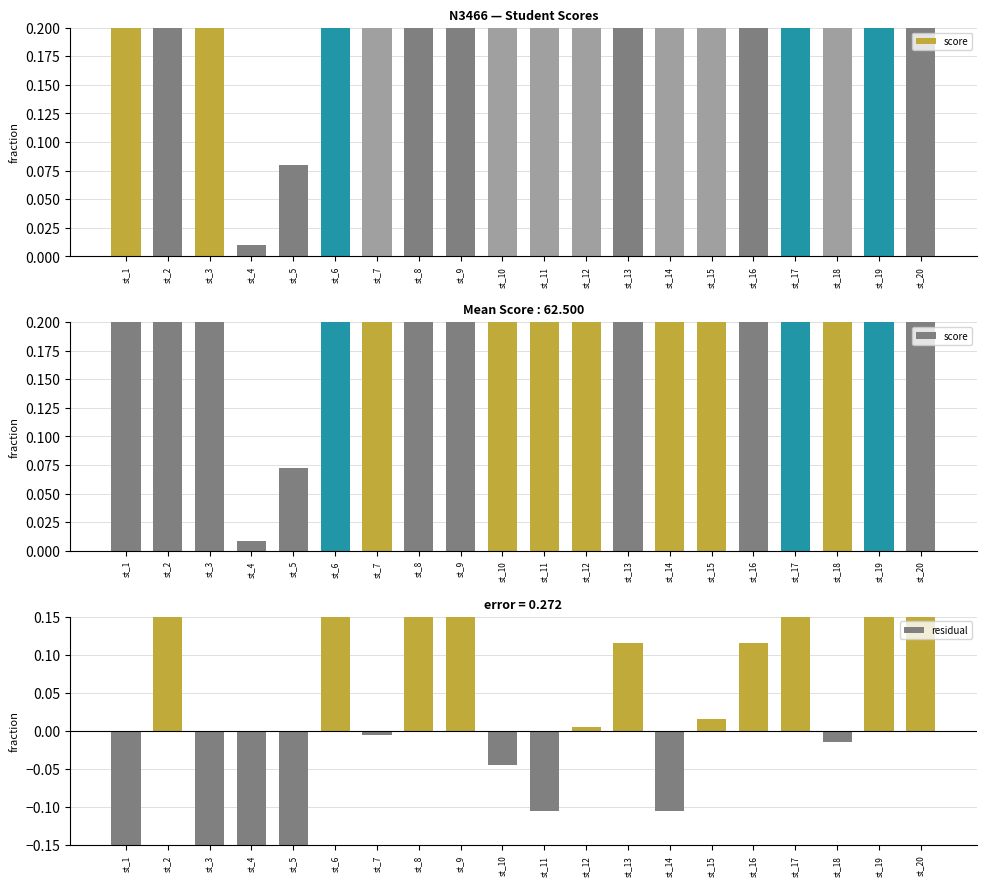

How many categories are shown in the chart?

20